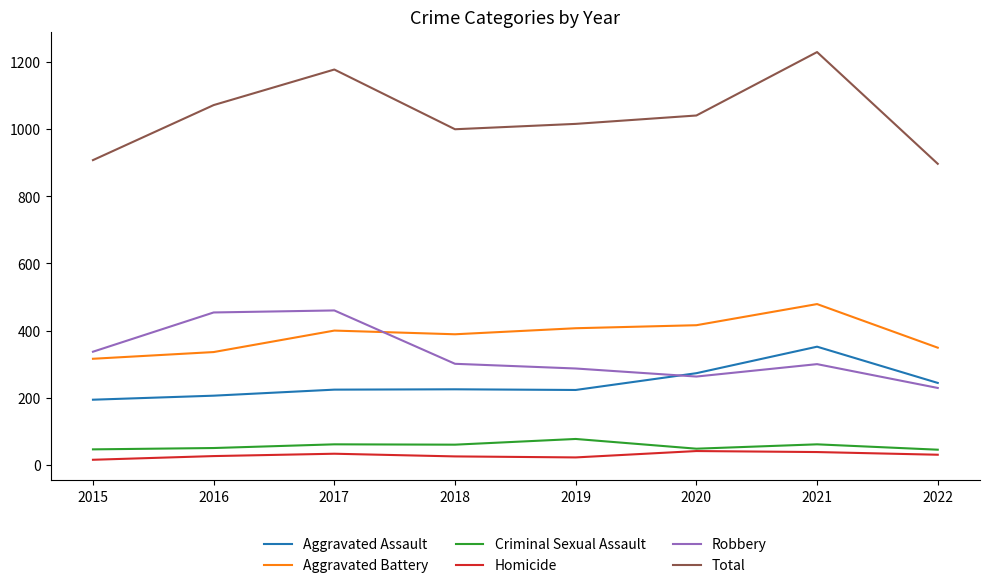

The Total series shows 1041 at 2020. True or false?

True